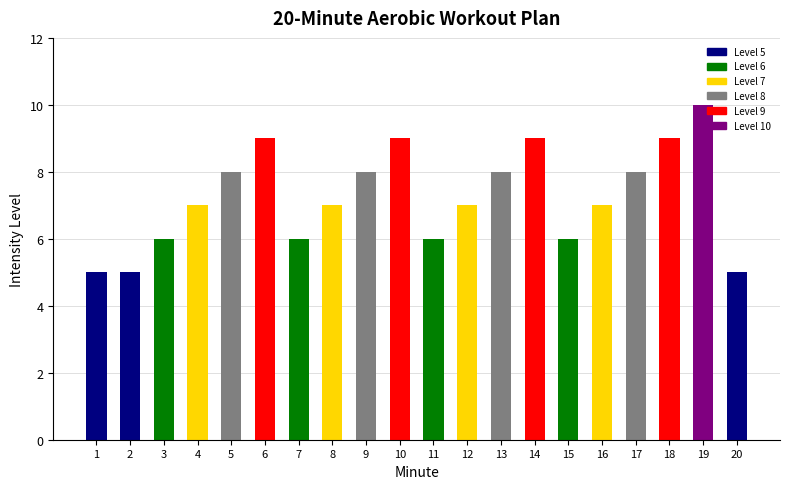

What is the ratio of the value at 4 to the value at 1?

1.4